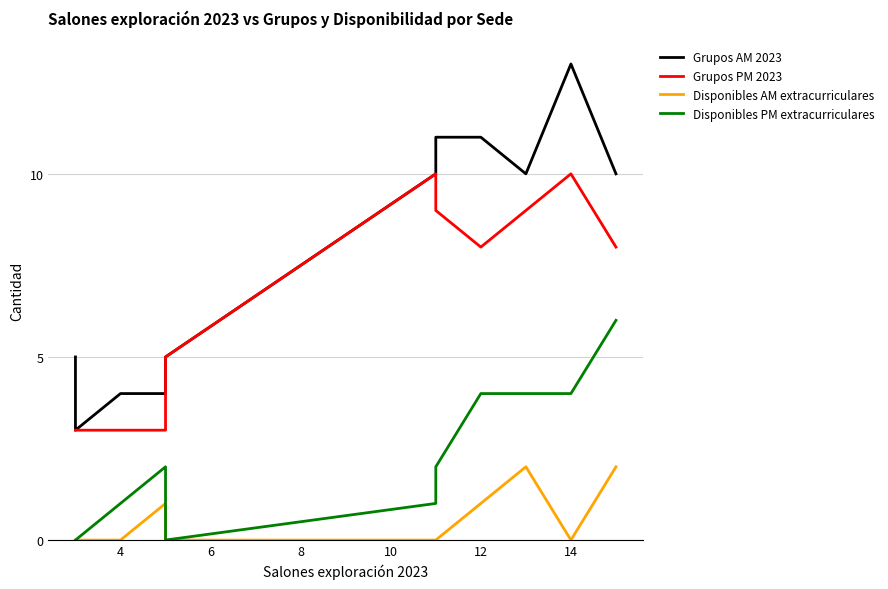

How many data points in Disponibles PM extracurriculares are less than 2?

5